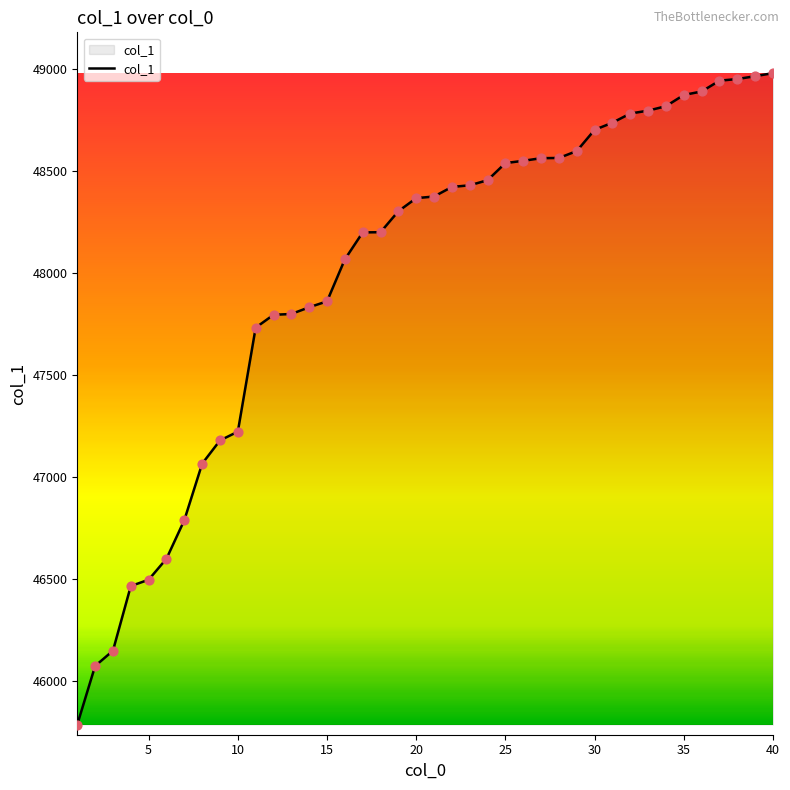

What is the maximum value shown in the chart?

48980